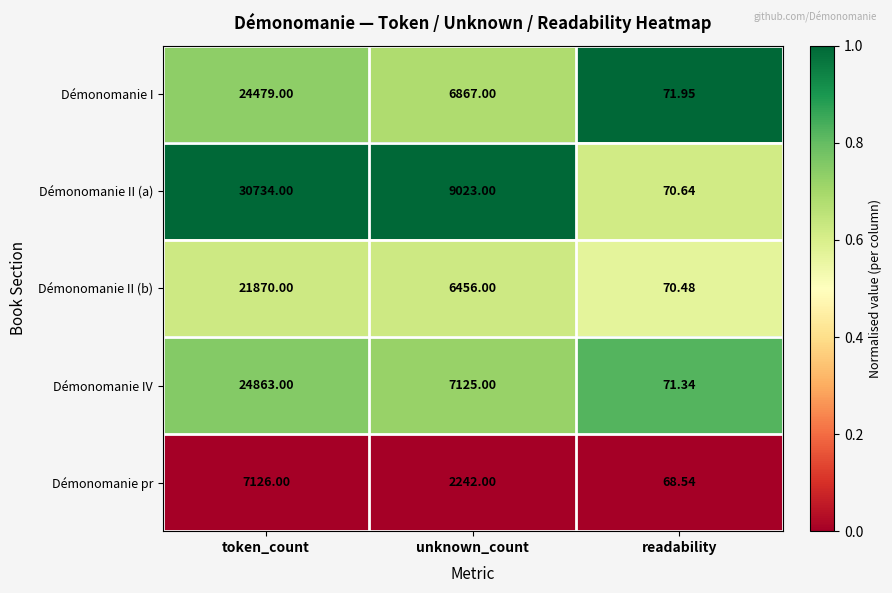

How many data points does each series have?

3